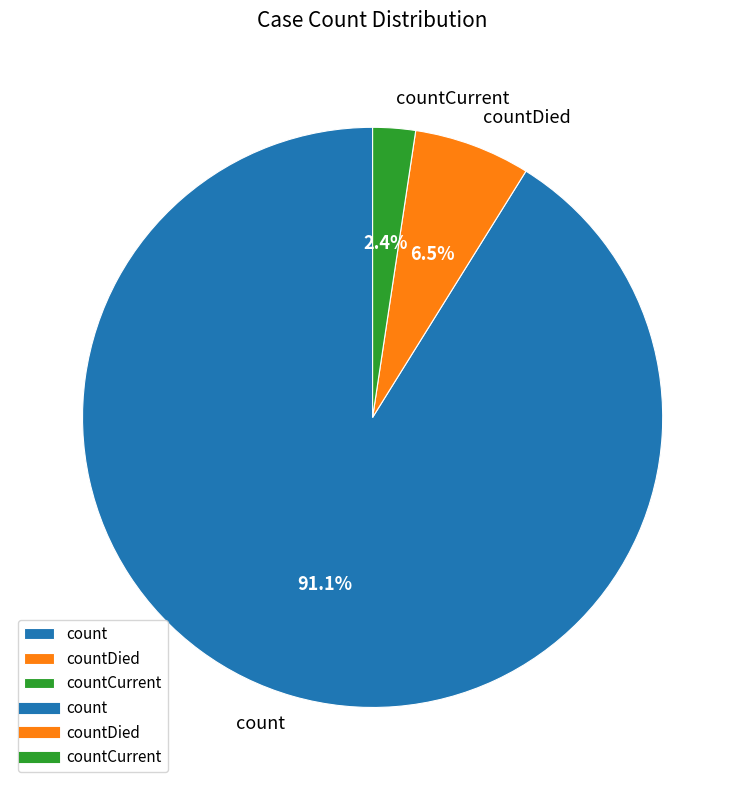

True or false: countCurrent accounts for 2% of the total.

True